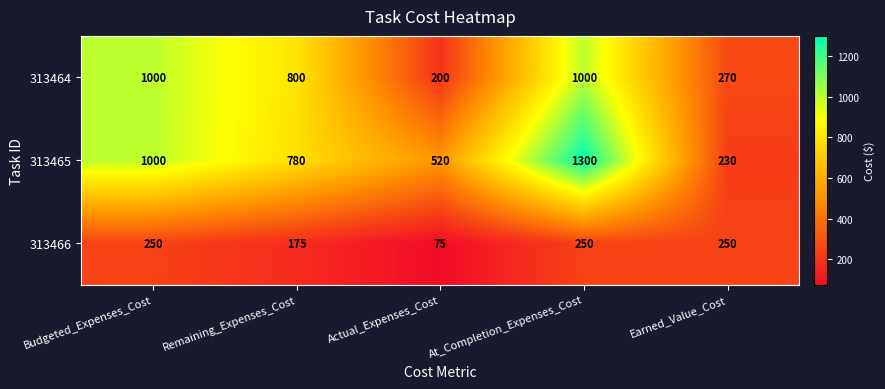

Which series changed the most between Budgeted_Expenses_Cost and Remaining_Expenses_Cost?

313465